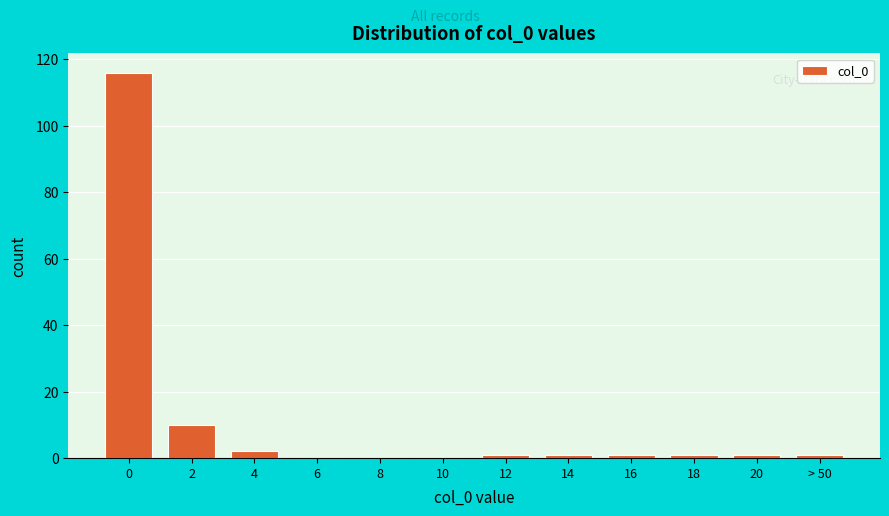

Reading left to right, extract all data points from this chart.

0=116	2=10	4=2	6=0	8=0	10=0	12=1	14=1	16=1	18=1	20=1	> 50=1